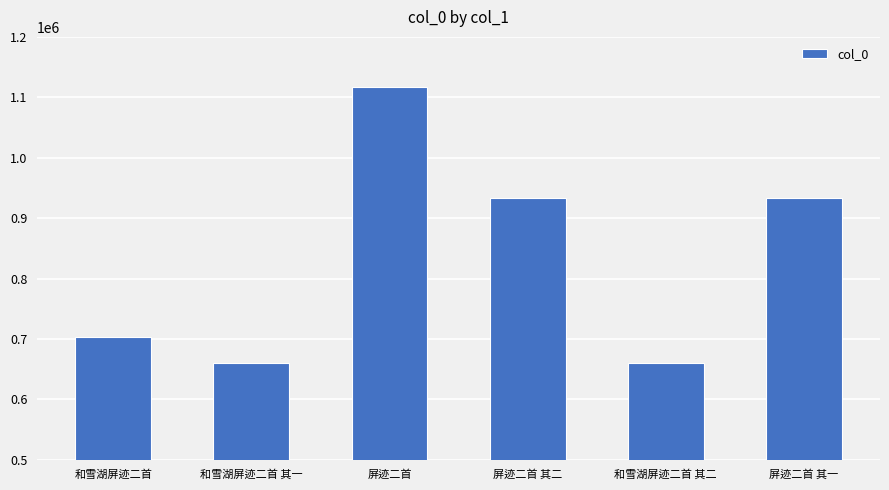

What is the difference between the maximum and second lowest values?

457837